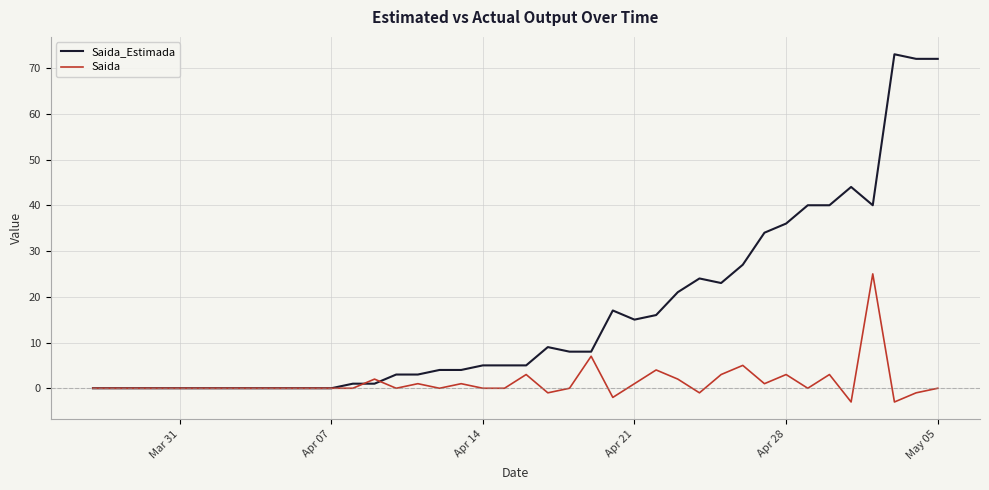

What is the greatest value displayed?

73